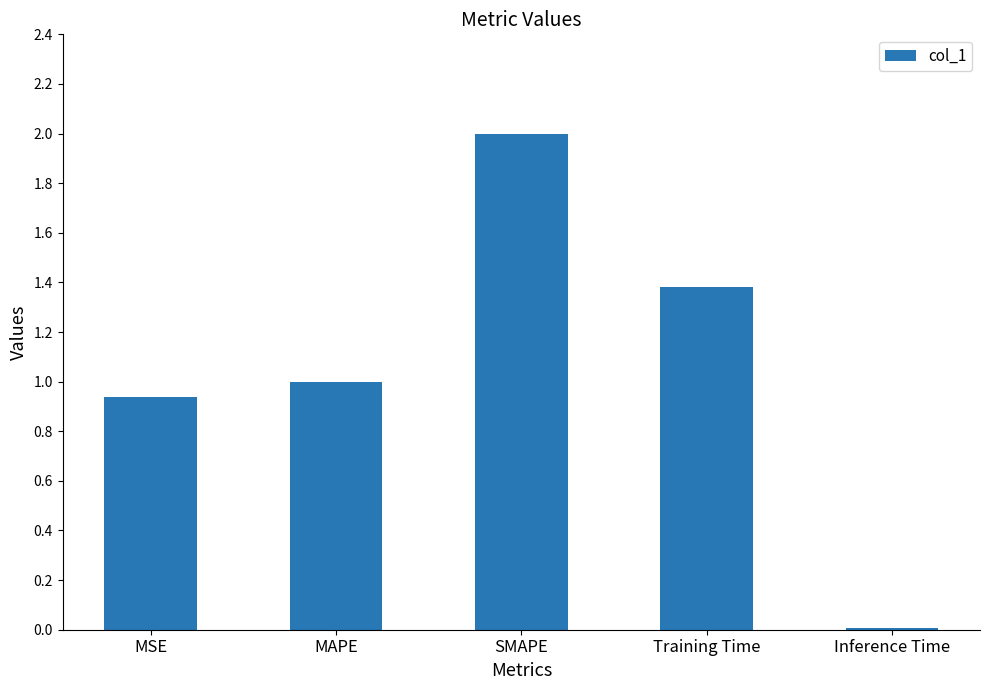

What is the greatest value displayed?

2.0